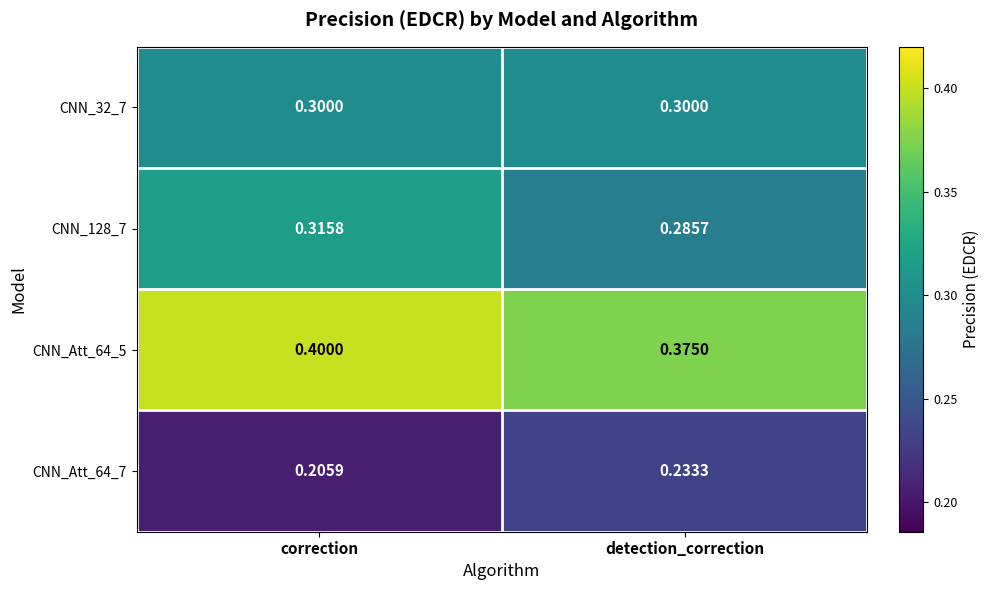

Count the number of data series in this chart.

4